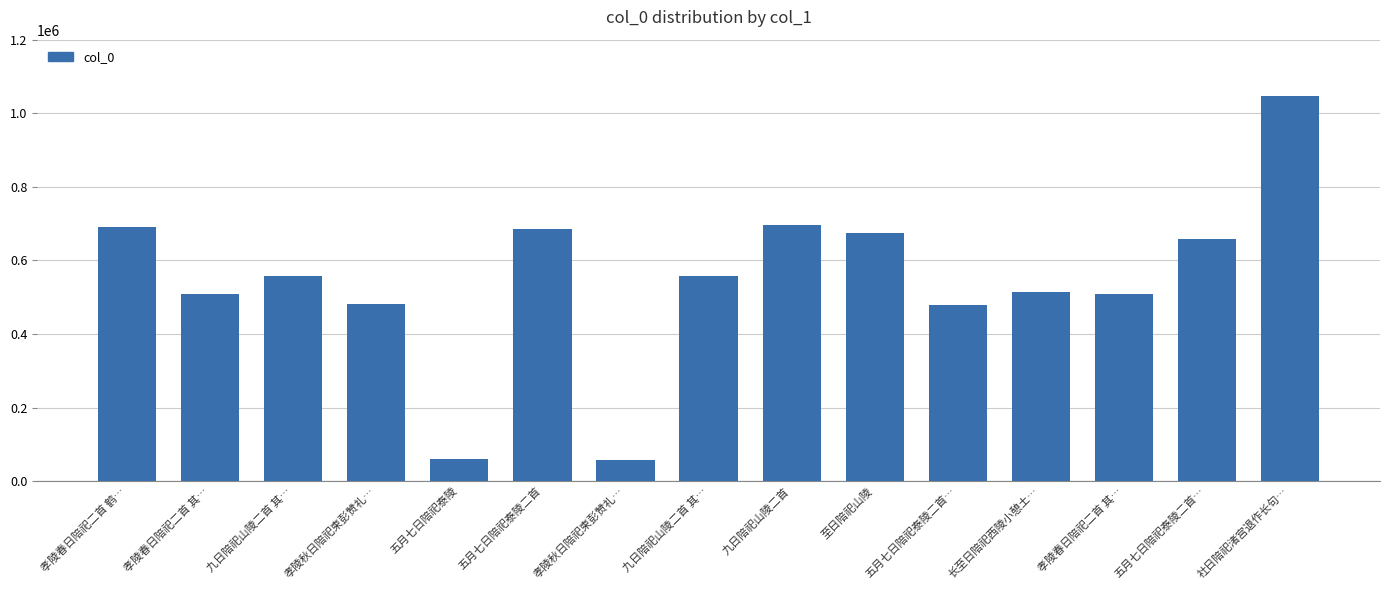

How many bars are there in total?

15